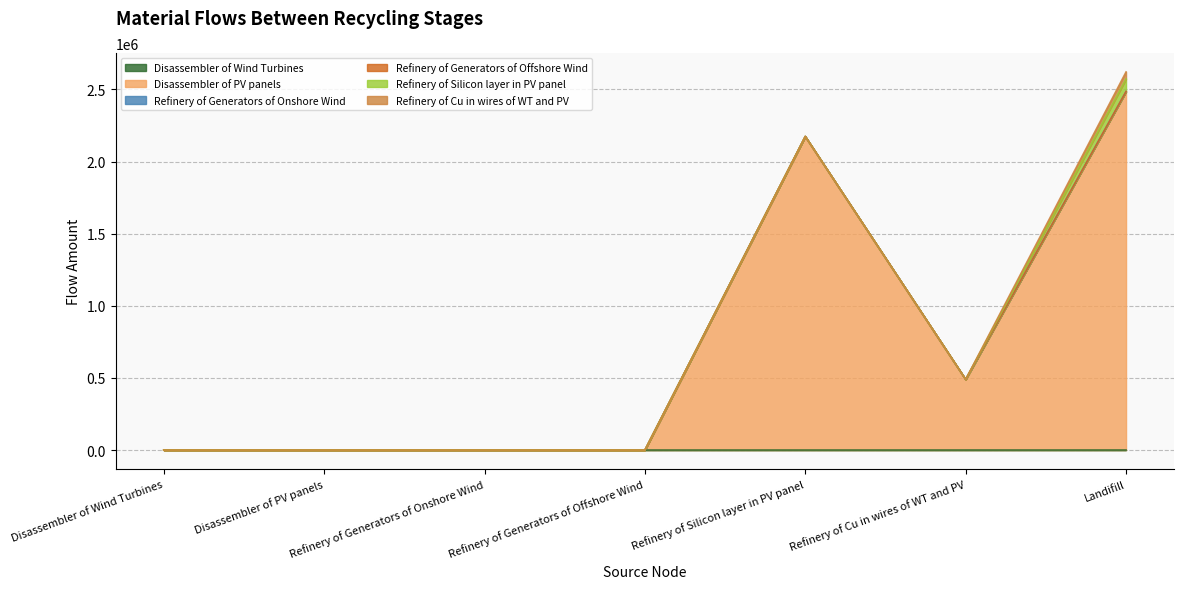

What are all the series names shown in the legend?

Disassembler of Wind Turbines, Disassembler of PV panels, Refinery of Generators of Onshore Wind, Refinery of Generators of Offshore Wind, Refinery of Silicon layer in PV panel, Refinery of Cu in wires of WT and PV